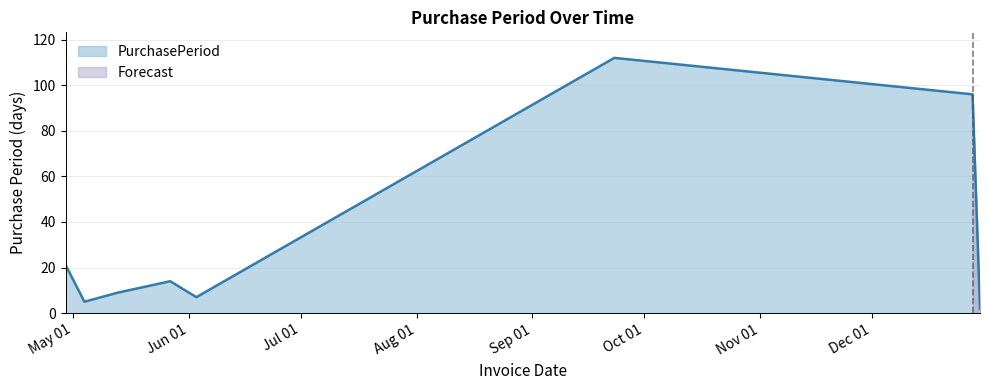

Is it true that the value at 2016-05-27 is 14?

True